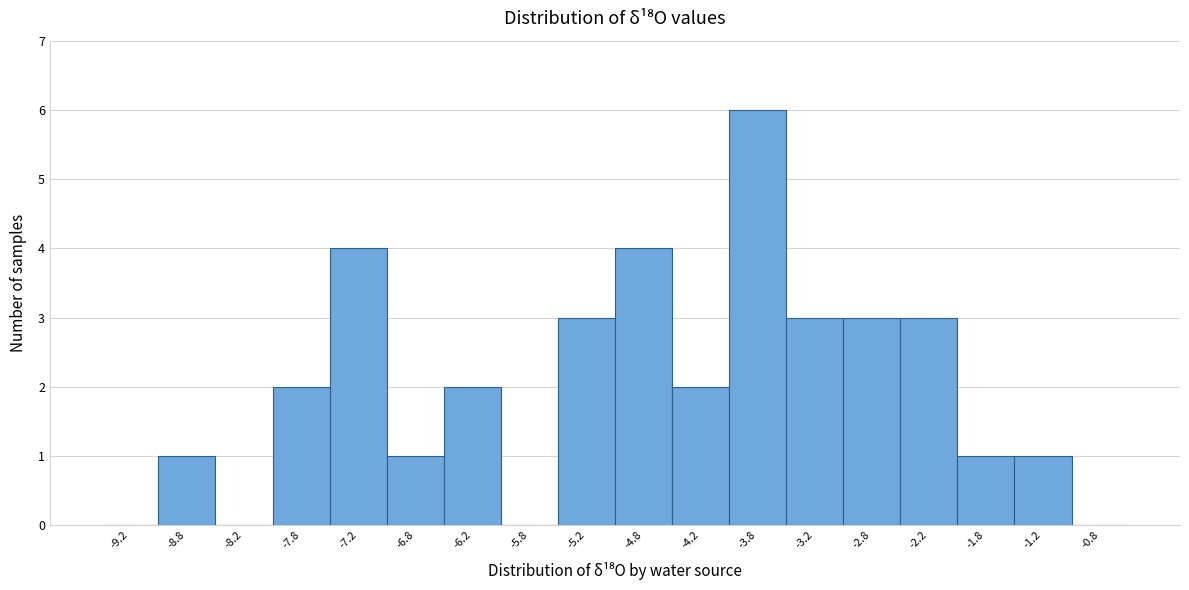

Reading left to right, list every bar in this chart as the range it spans on the x-axis followed by its height. The values are not printed on the chart, so give them approximately, as read against the axis.

-9.5 to -9.0: 0
-9.0 to -8.5: 1
-8.5 to -8.0: 0
-8.0 to -7.5: 2
-7.5 to -7.0: 4
-7.0 to -6.5: 1
-6.5 to -6.0: 2
-6.0 to -5.5: 0
-5.5 to -5.0: 3
-5.0 to -4.5: 4
-4.5 to -4.0: 2
-4.0 to -3.5: 6
-3.5 to -3.0: 3
-3.0 to -2.5: 3
-2.5 to -2.0: 3
-2.0 to -1.5: 1
-1.5 to -1.0: 1
-1.0 to -0.5: 0